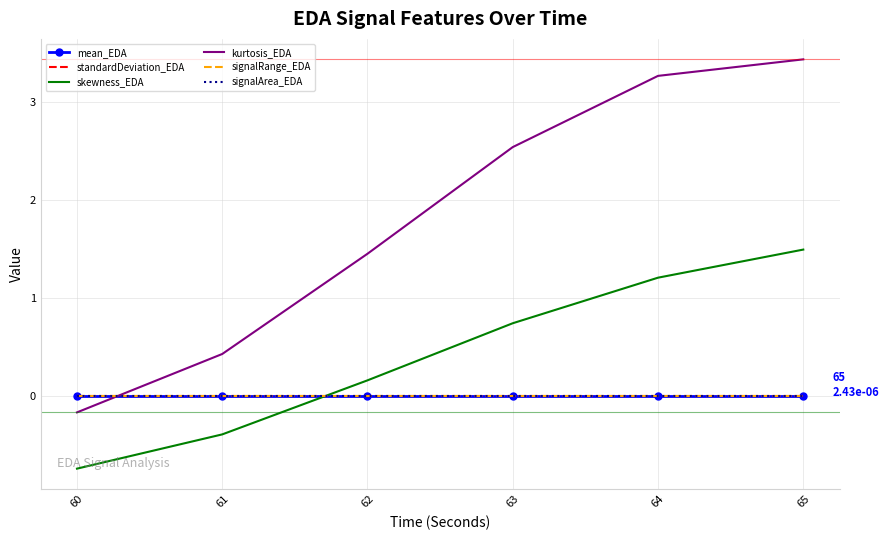

The value of signalRange_EDA at 60 is 0.0. True or false?

False